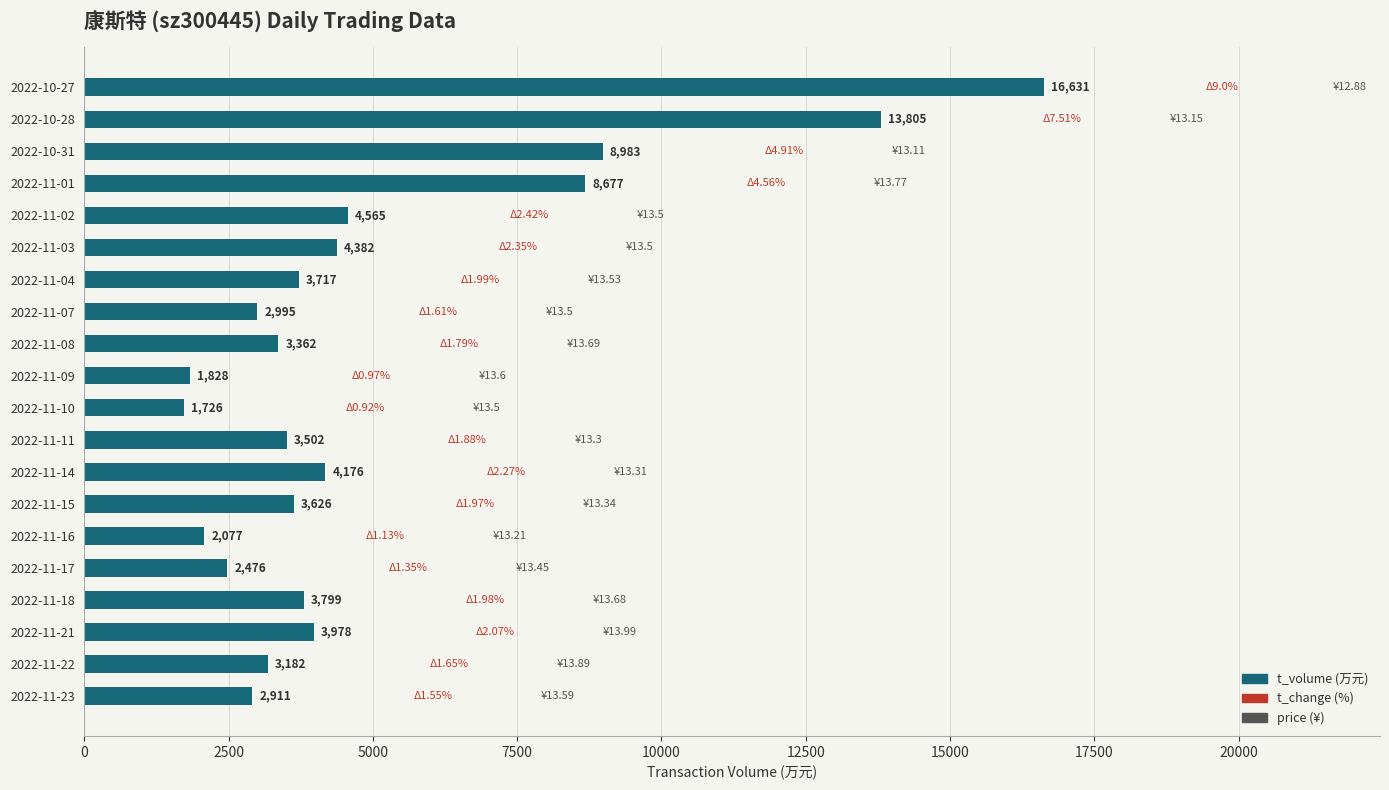

Rank the categories by value from highest to lowest.

2022-10-27, 2022-10-28, 2022-10-31, 2022-11-01, 2022-11-02, 2022-11-03, 2022-11-14, 2022-11-21, 2022-11-18, 2022-11-04, 2022-11-15, 2022-11-11, 2022-11-08, 2022-11-22, 2022-11-07, 2022-11-23, 2022-11-17, 2022-11-16, 2022-11-09, 2022-11-10